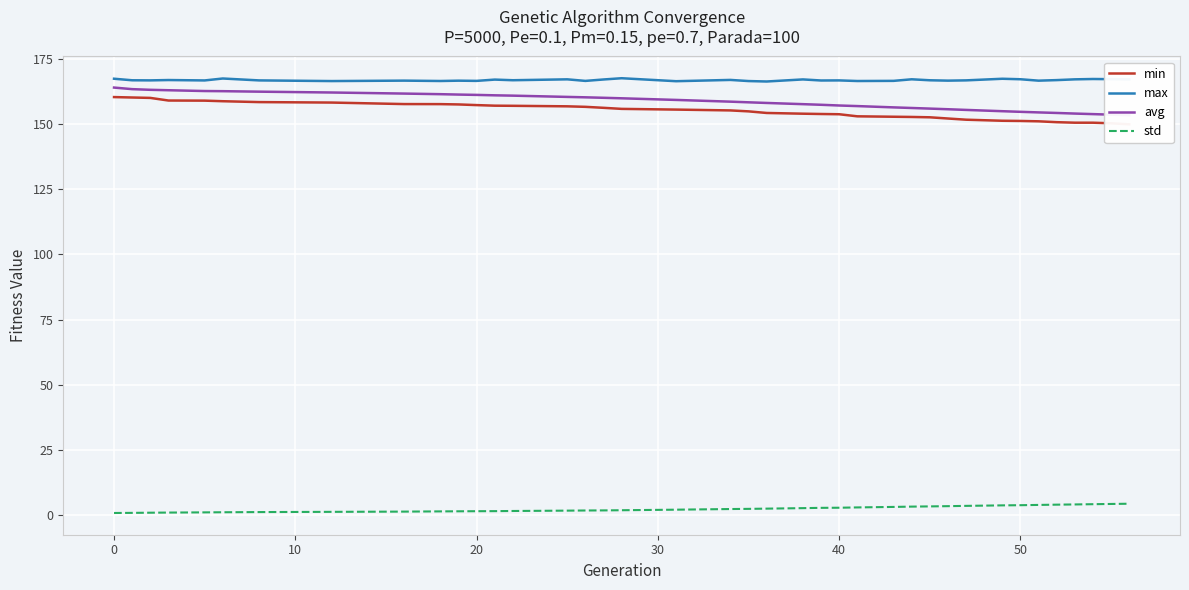

True or false: avg and min cross at least once.

False